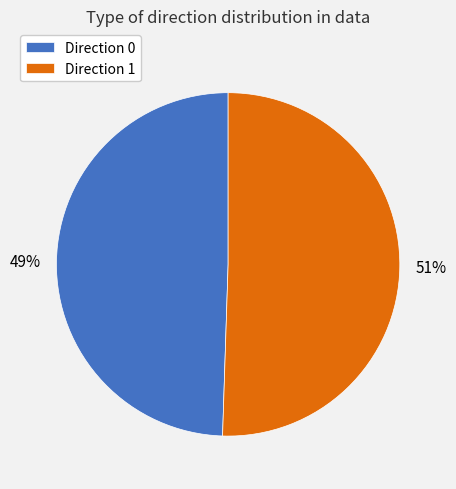

Do Direction 0 and Direction 1 together represent more than half of the pie?

Yes